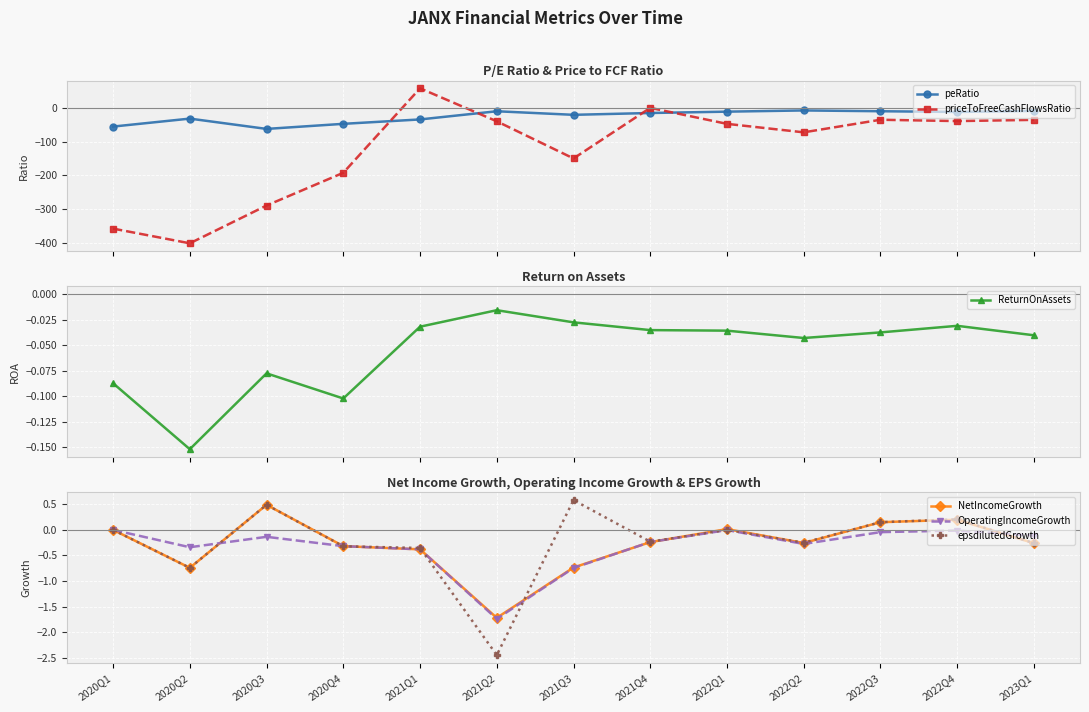

Reading right to left, what are all the values shown in this chart?

peRatio: -8.9	-12.2	-10.0	-7.7	-11.3	-15.2	-20.7	-10.1	-34.3	-47.4	-62.4	-31.9	-55.5
priceToFreeCashFlowsRatio: -35.6	-39.2	-35.3	-72.6	-47.4	0.0	-150.0	-39.8	58.0	-192.6	-289.6	-401.6	-358.1
ReturnOnAssets: -0.0	-0.0	-0.0	-0.0	-0.0	-0.0	-0.0	-0.0	-0.0	-0.1	-0.1	-0.2	-0.1
NetIncomeGrowth: -0.3	0.2	0.1	-0.3	0.0	-0.2	-0.7	-1.7	-0.4	-0.3	0.5	-0.7	0.0
OperatingIncomeGrowth: -0.1	-0.0	-0.0	-0.3	-0.0	-0.2	-0.7	-1.7	-0.4	-0.3	-0.1	-0.3	0.0
epsdilutedGrowth: -0.3	0.2	0.1	-0.2	0.0	-0.2	0.6	-2.4	-0.4	-0.3	0.5	-0.7	0.0